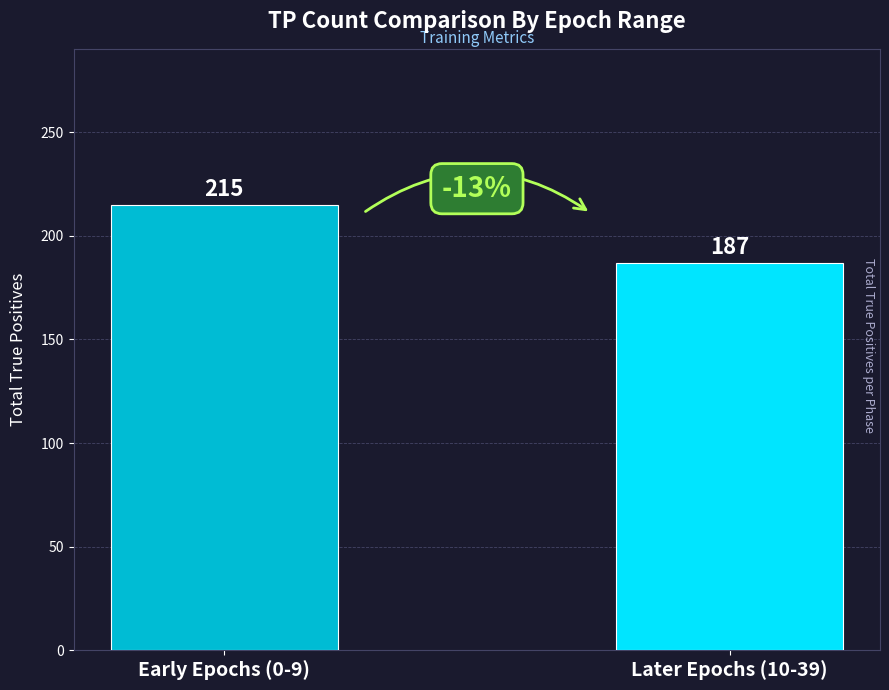

What is the maximum value shown in the chart?

215